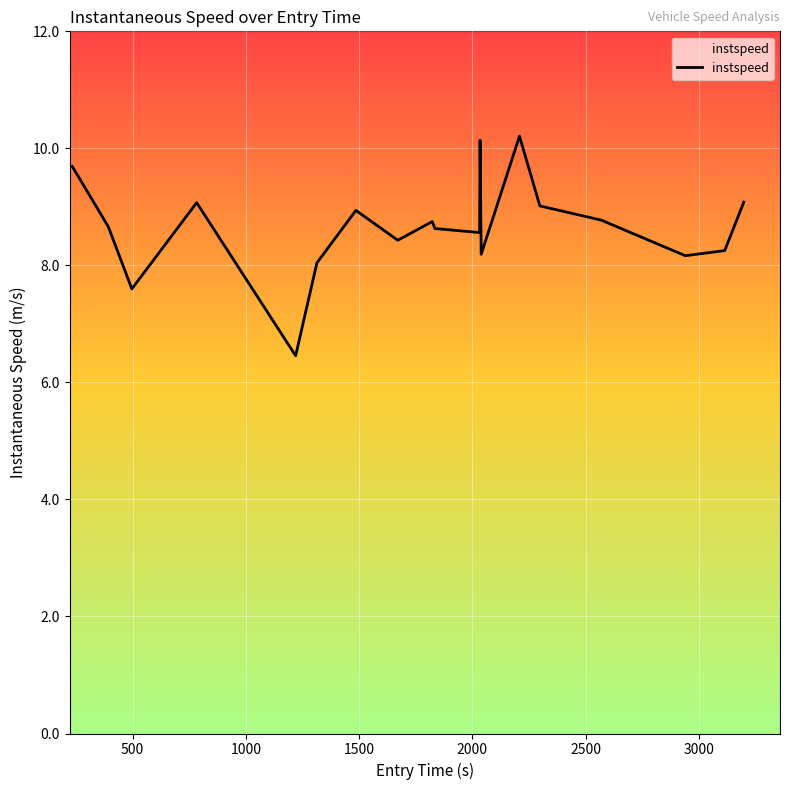

What is the smallest value displayed?

6.5